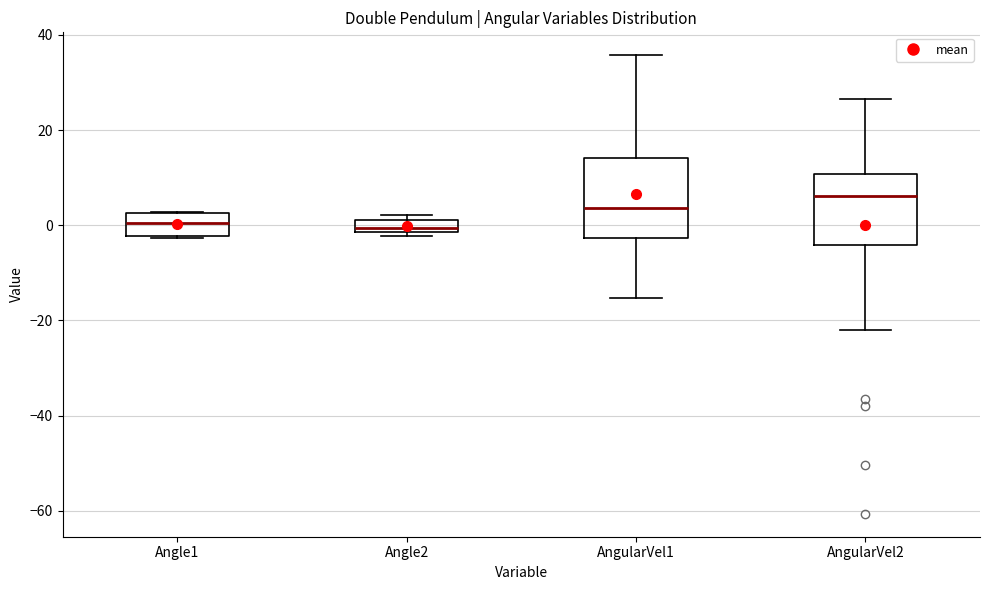

Where is the upper edge of the box for AngularVel2 on the y-axis? The values are not printed on the chart, so give them approximately, as read against the axis.

10